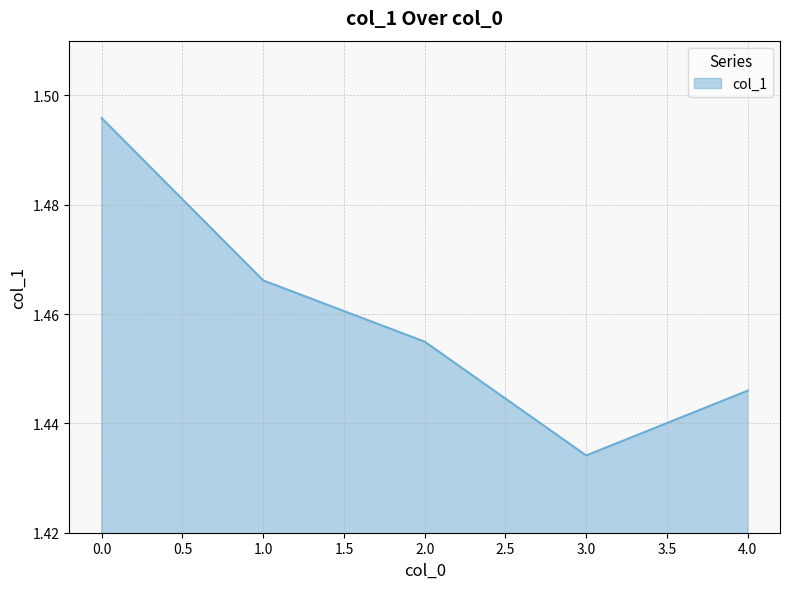

Does the chart have visible grid lines?

Yes